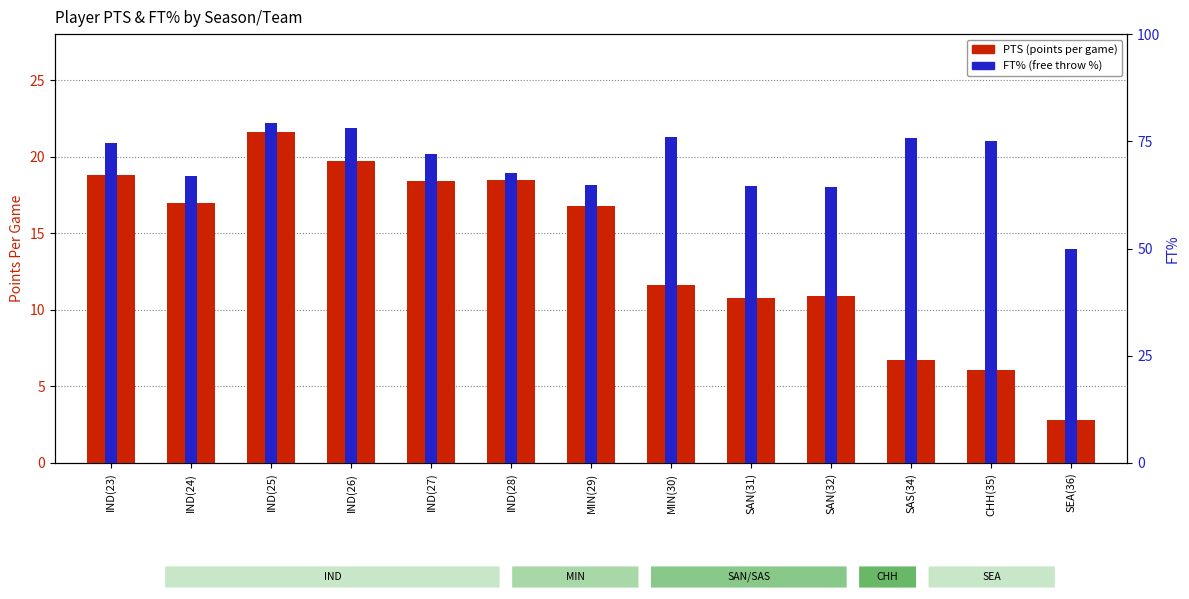

Which category has the lowest value across all series?

SEA(36)